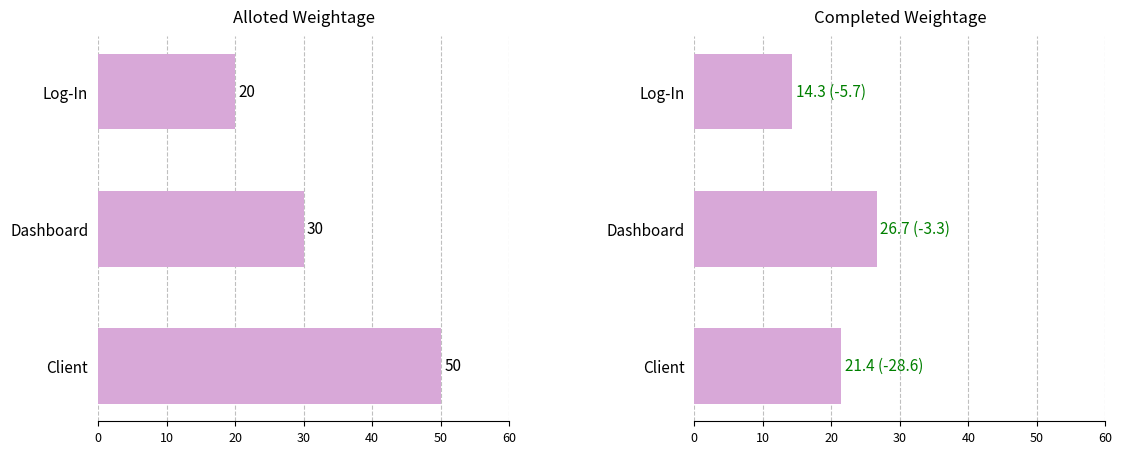

List the series in order of their peak value, lowest first.

Completed Weightage, Alloted Weightage